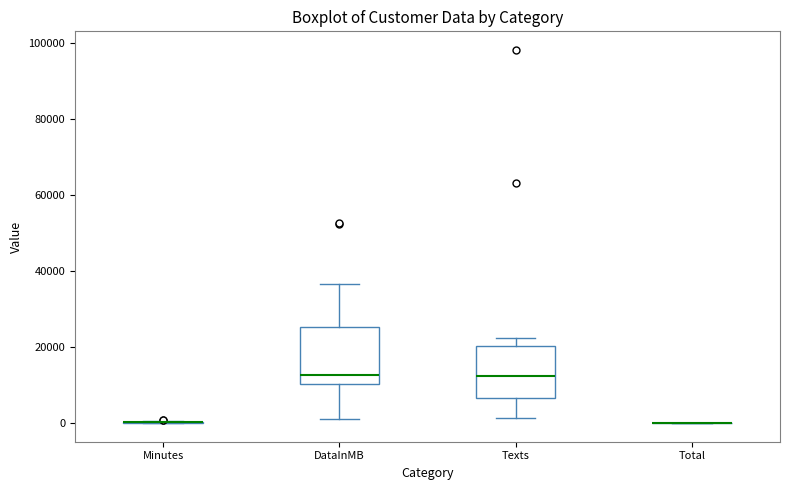

Reading left to right, read every box against the y-axis: the position of its median line, the range the box covers, and the ends of its whiskers. The values are not printed on the chart, so give them approximately, as read against the axis.

Minutes: box collapsed to a line at 0, whiskers 0 to 0
DataInMB: median 12000, box 10000 to 26000, whiskers 2000 to 36000
Texts: median 12000, box 6000 to 20000, whiskers 2000 to 22000
Total: box collapsed to a line at 0, whiskers 0 to 0